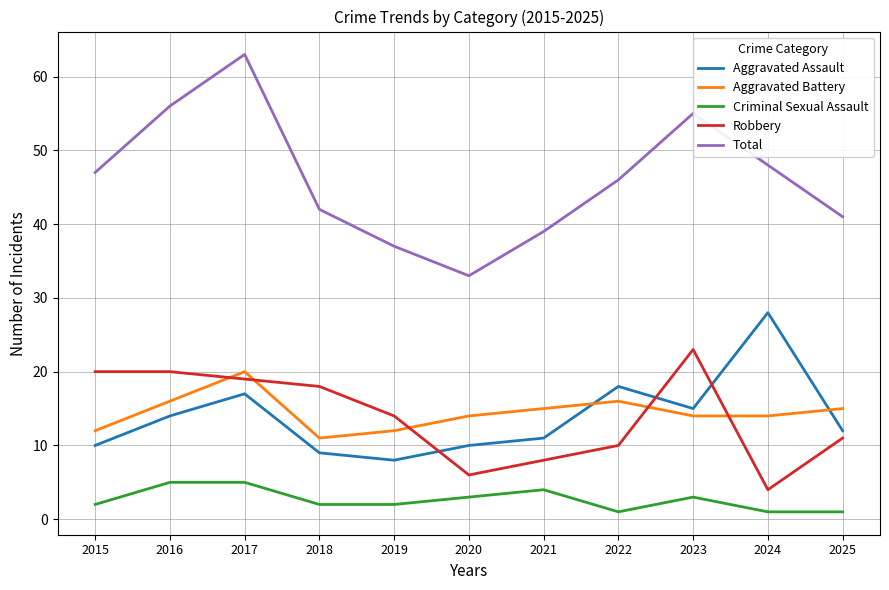

Does the chart have visible grid lines?

Yes